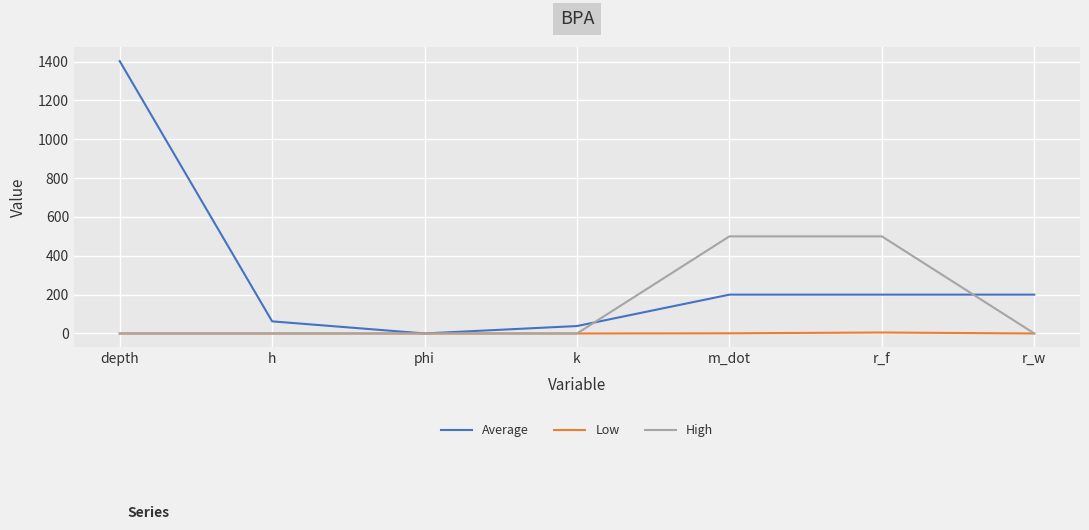

How many lines are shown in the chart?

3